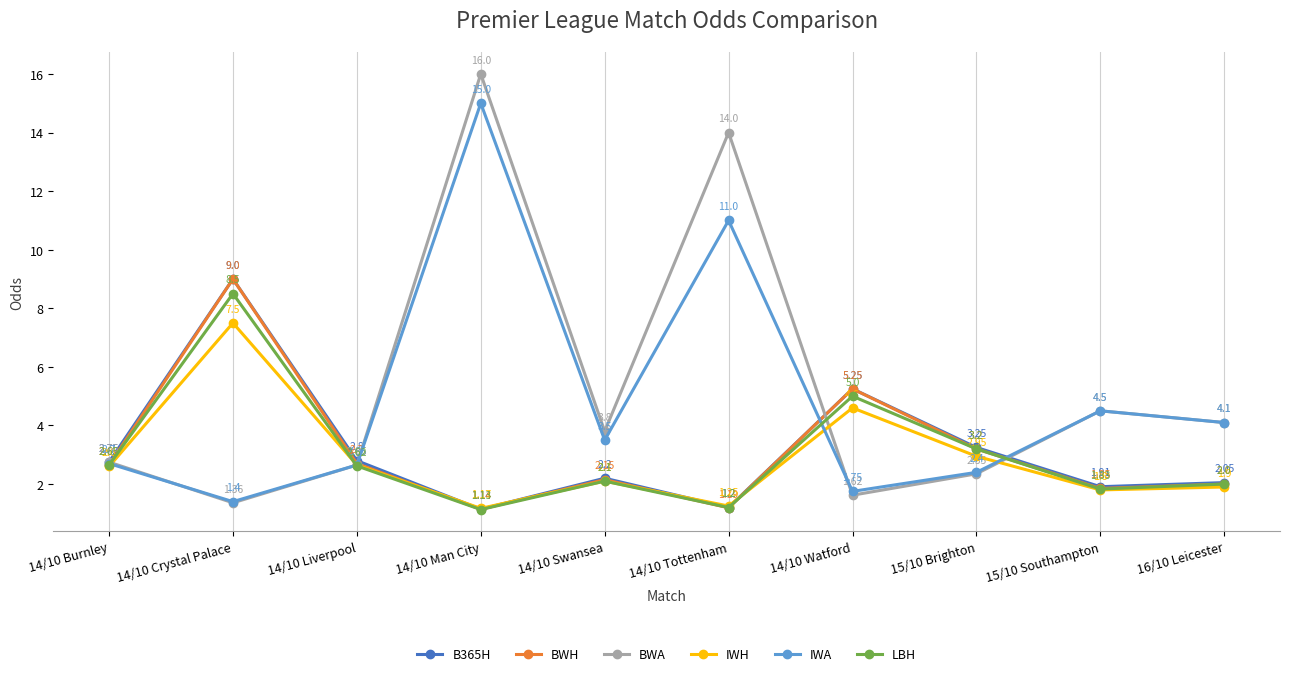

Where is IWA nearest to the value 8?

14/10 Tottenham